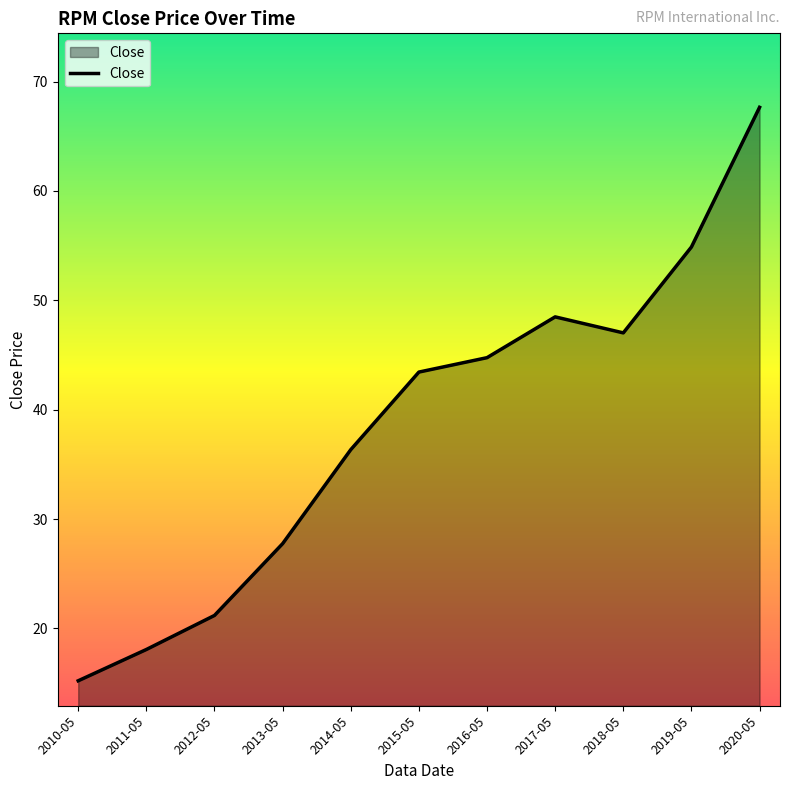

Reading left to right, list all the values displayed in this chart.

2010-05=15.2	2011-05=18.1	2012-05=21.2	2013-05=27.8	2014-05=36.3	2015-05=43.4	2016-05=44.8	2017-05=48.5	2018-05=47.0	2019-05=54.9	2020-05=67.7